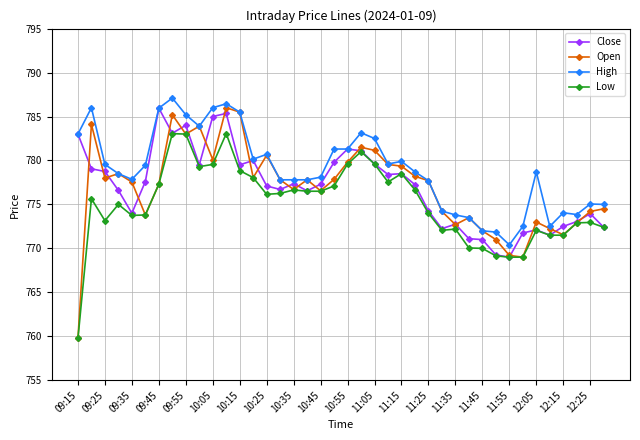

Which series has the largest range (max minus min)?

Open